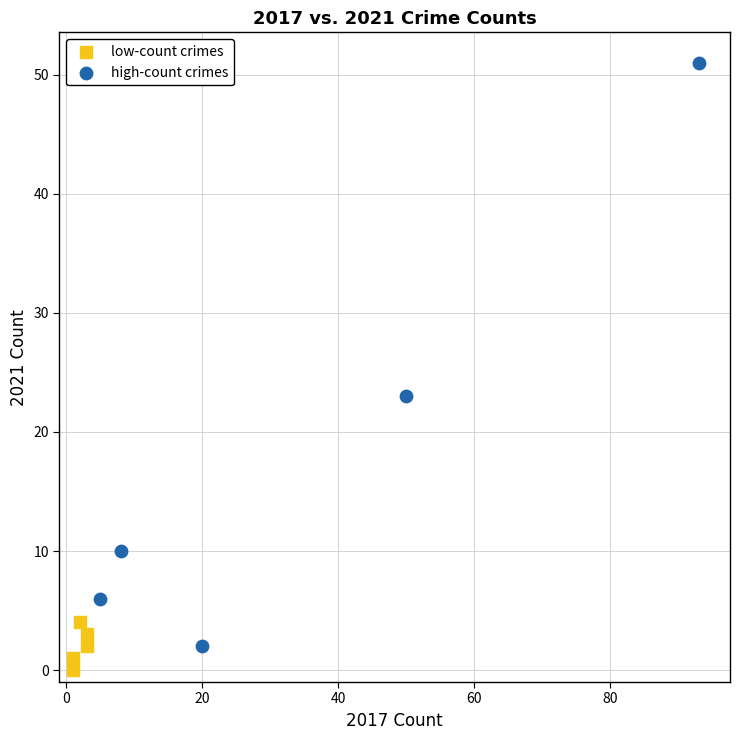

Which series contains the highest Y value?

high-count crimes